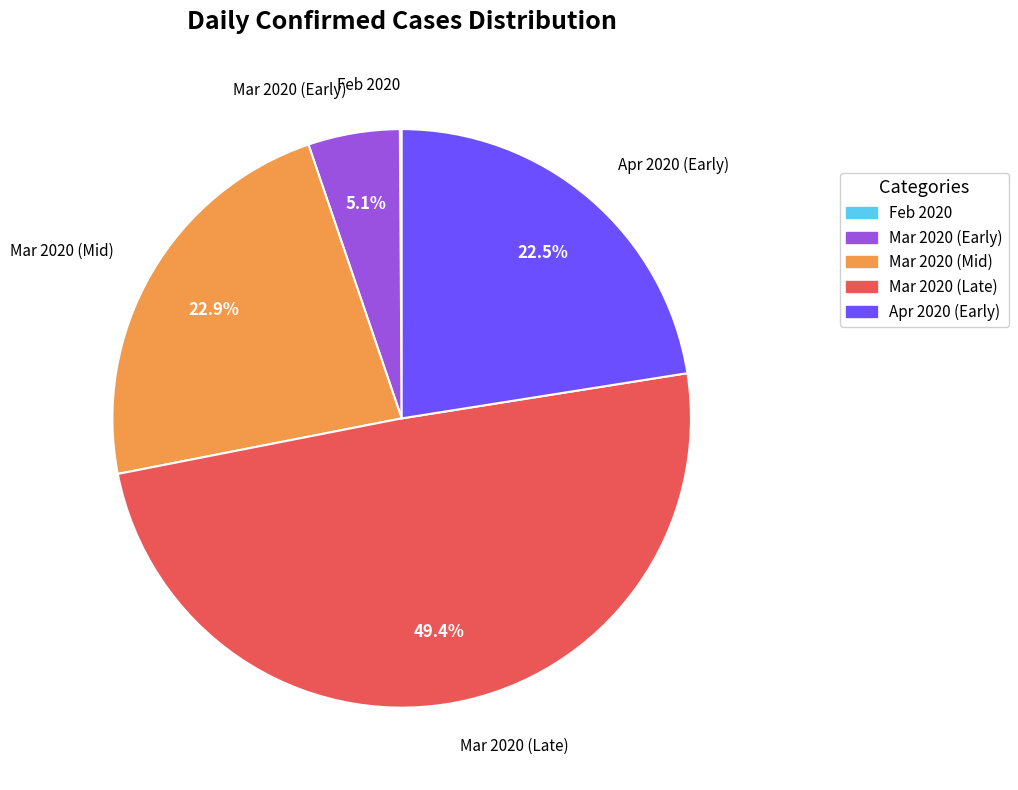

Which category has the biggest portion of the pie?

Mar 2020 (Late)